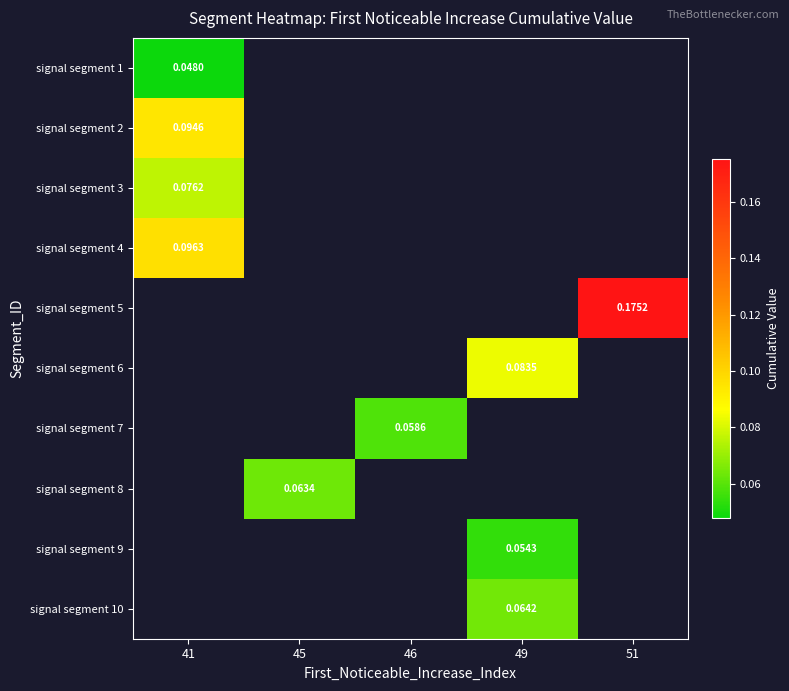

Is the value of signal segment 2 at 41 greater than the value of signal segment 3 at 41?

Yes